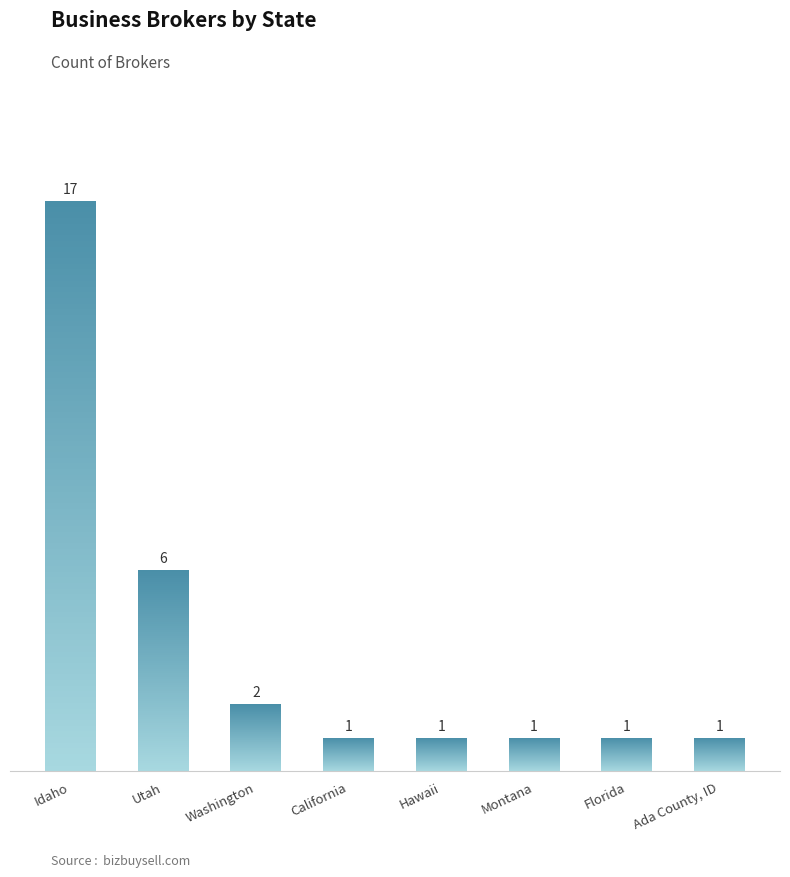

Which label corresponds to the largest value in the chart?

Idaho